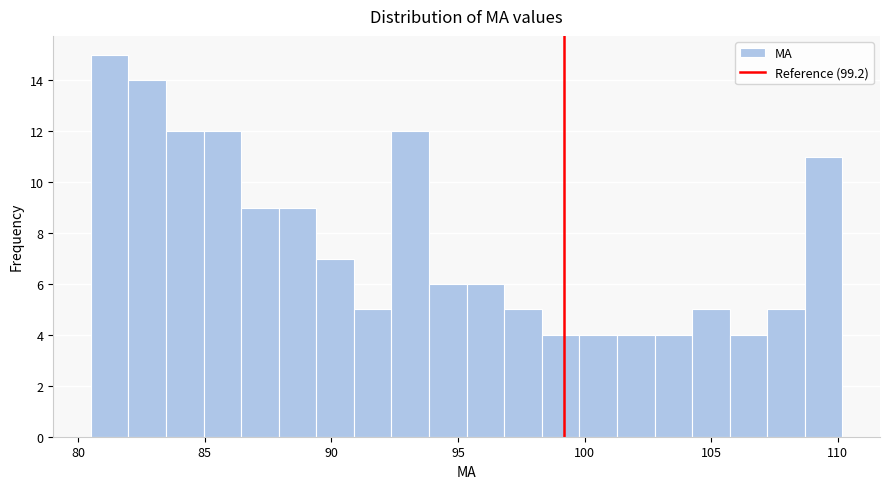

Read against the x-axis, roughly where is the centre of the tallest bar?

81.0